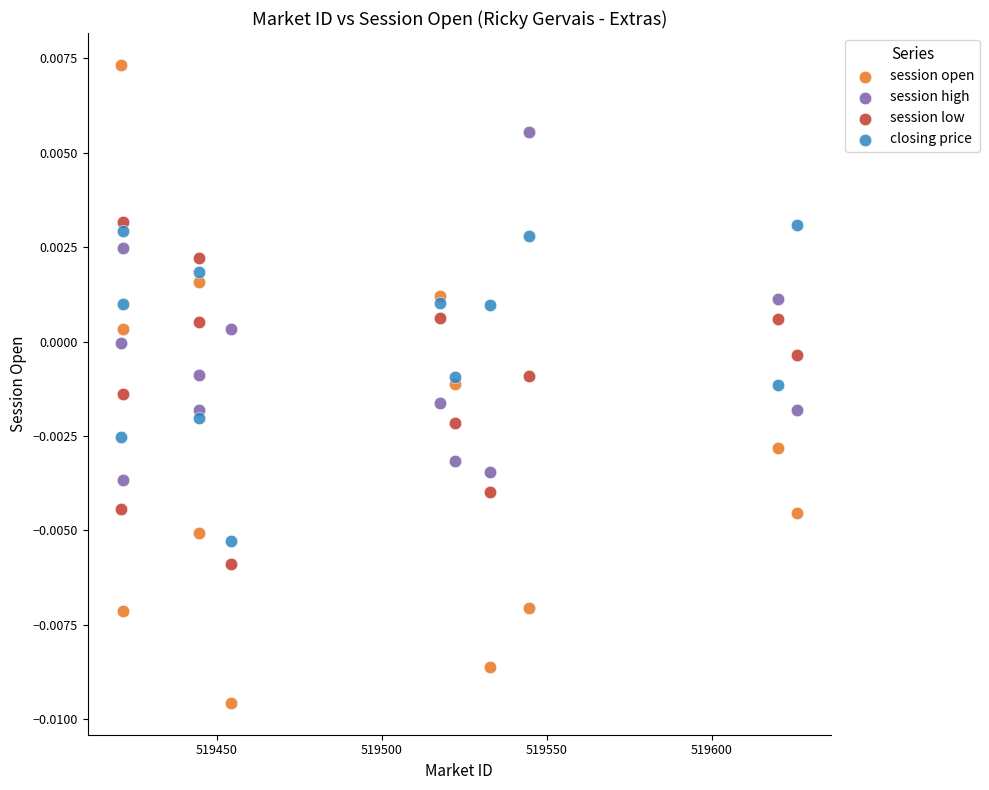

Which series reaches the minimum Y coordinate?

session open